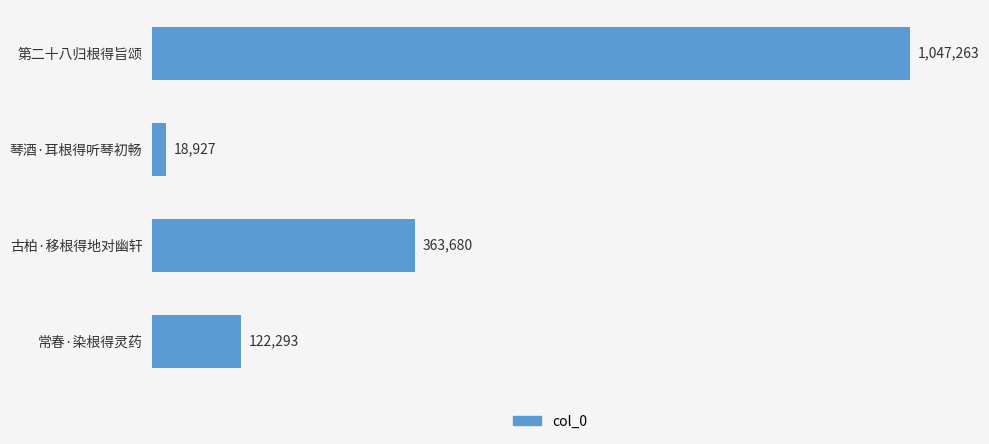

What is the minimum value shown in the chart?

18927